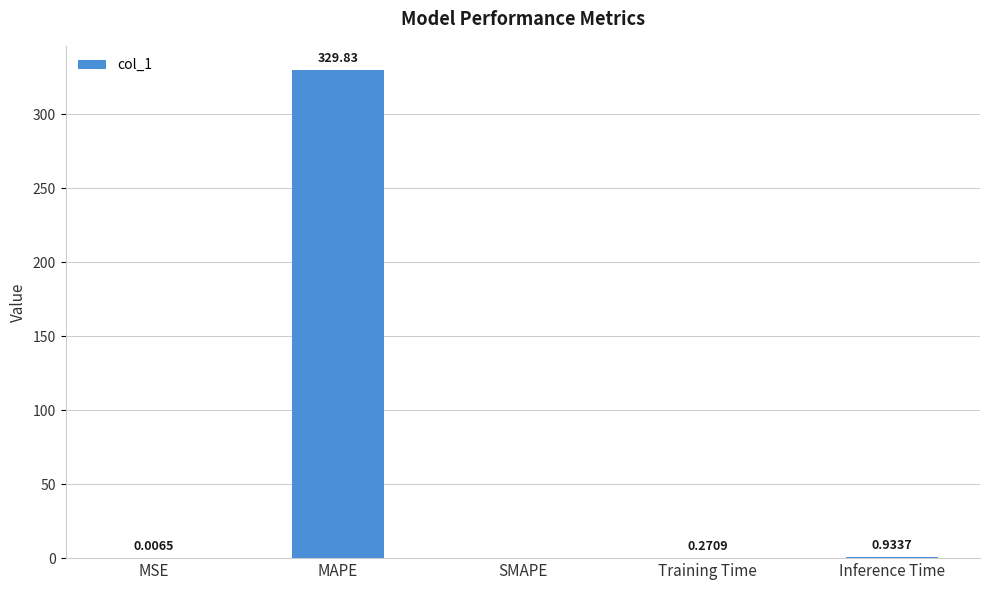

Between SMAPE and MAPE, which is larger?

MAPE